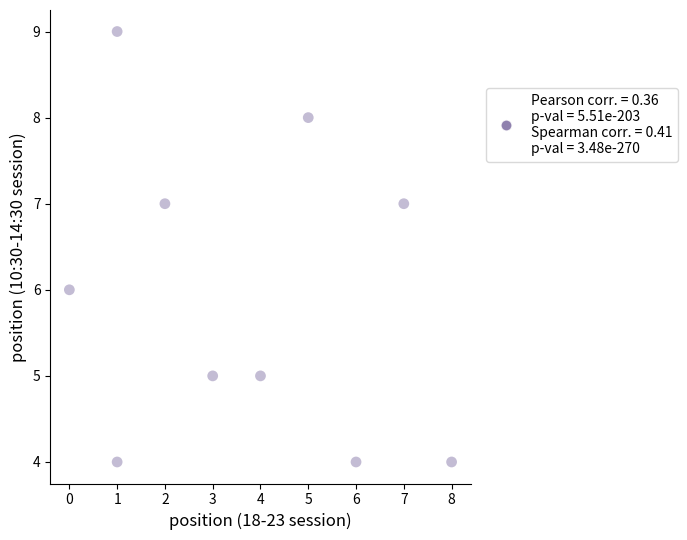

What is the range of Y values (max minus min)?

5